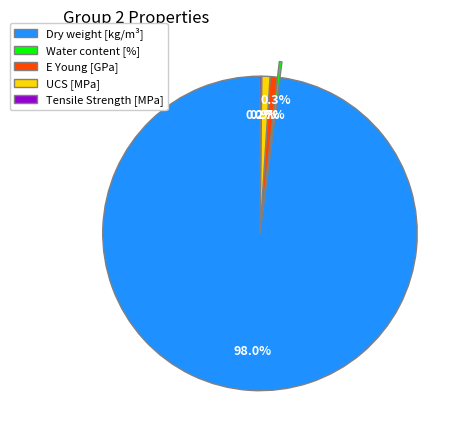

To the nearest percent, what is the average slice percentage?

20%